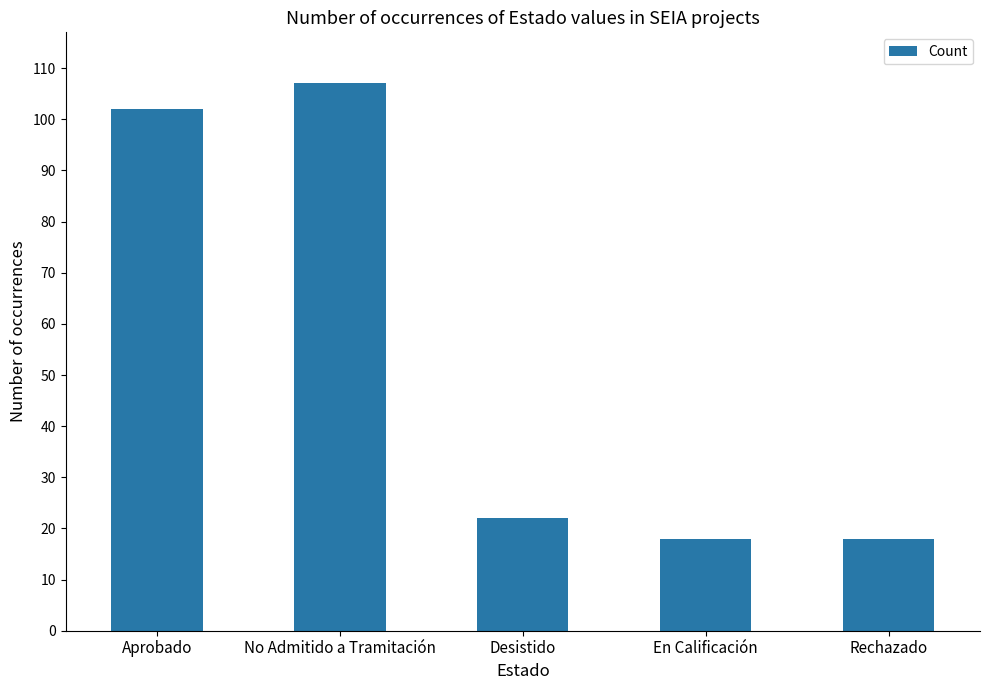

The chart shows a value of 36 at Desistido. True or false?

False